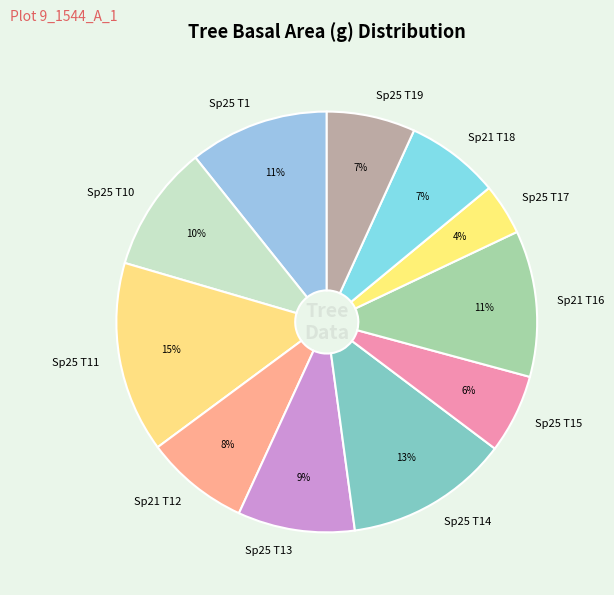

Which has a higher value, Sp25 T13 or Sp25 T14?

Sp25 T14